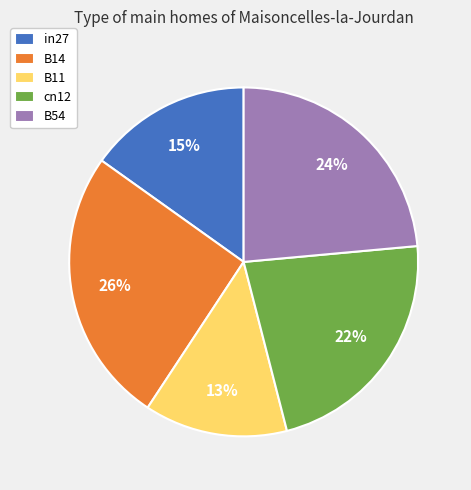

To the nearest percent, what portion does B11 represent?

13%